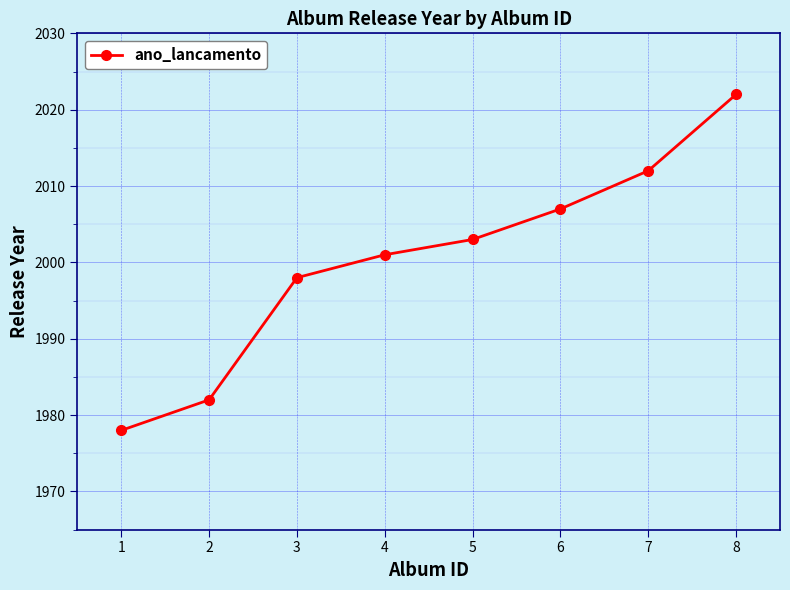

What is the value of the 6th point from the left?

2007